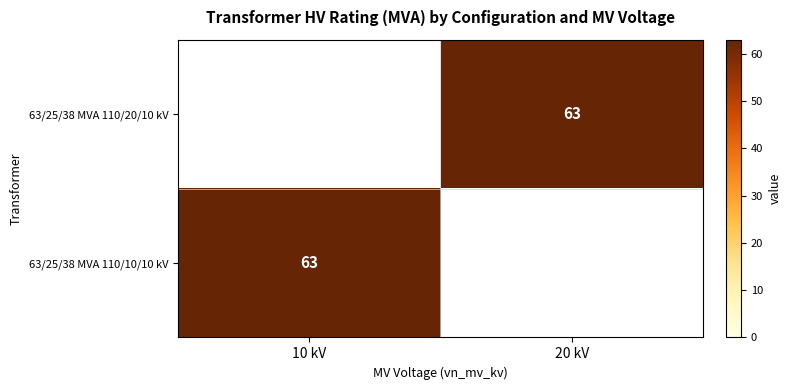

The 63/25/38 MVA 110/20/10 kV series shows 26 at 20 kV. True or false?

False